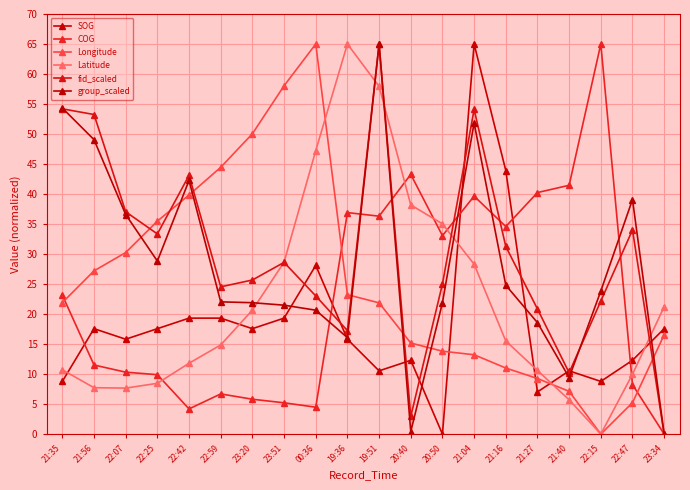

Is the value of fid_scaled at 21:35 greater than the value of COG at 23:51?

Yes